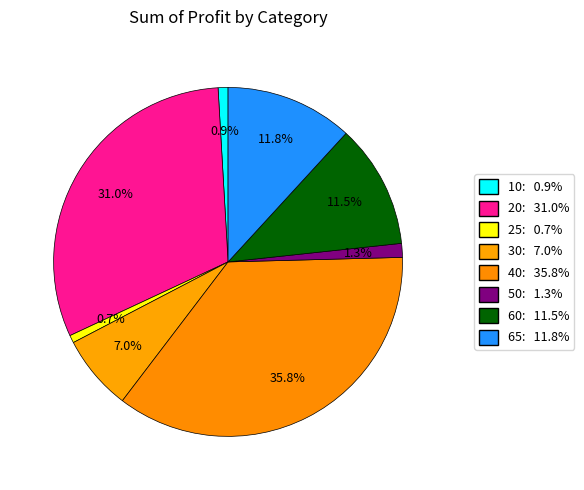

How many slices are in this pie chart?

8